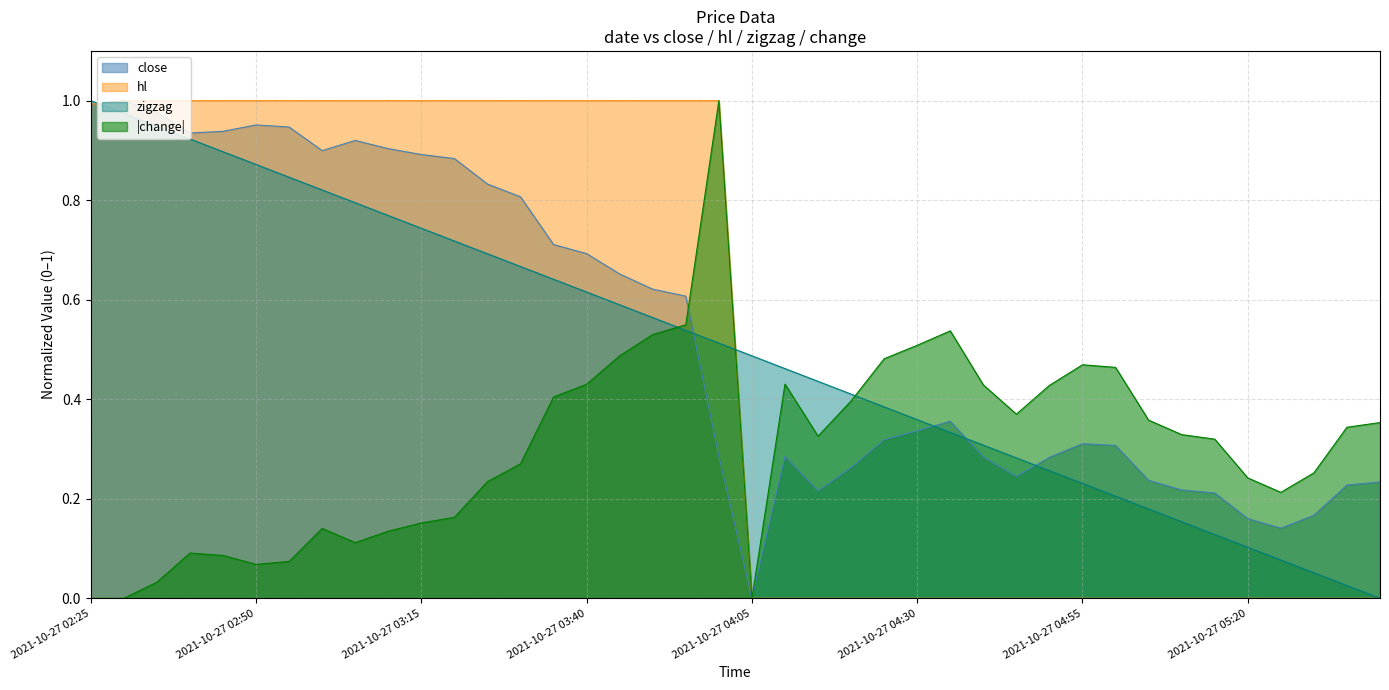

How many categories are shown in the chart?

40